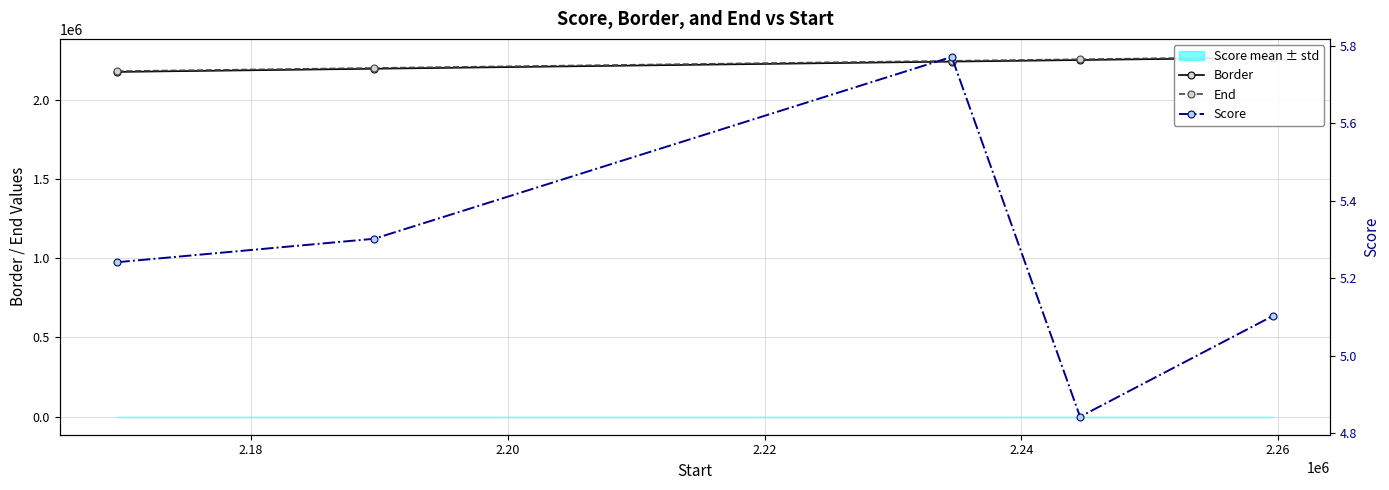

Which series has the largest range (max minus min)?

Border